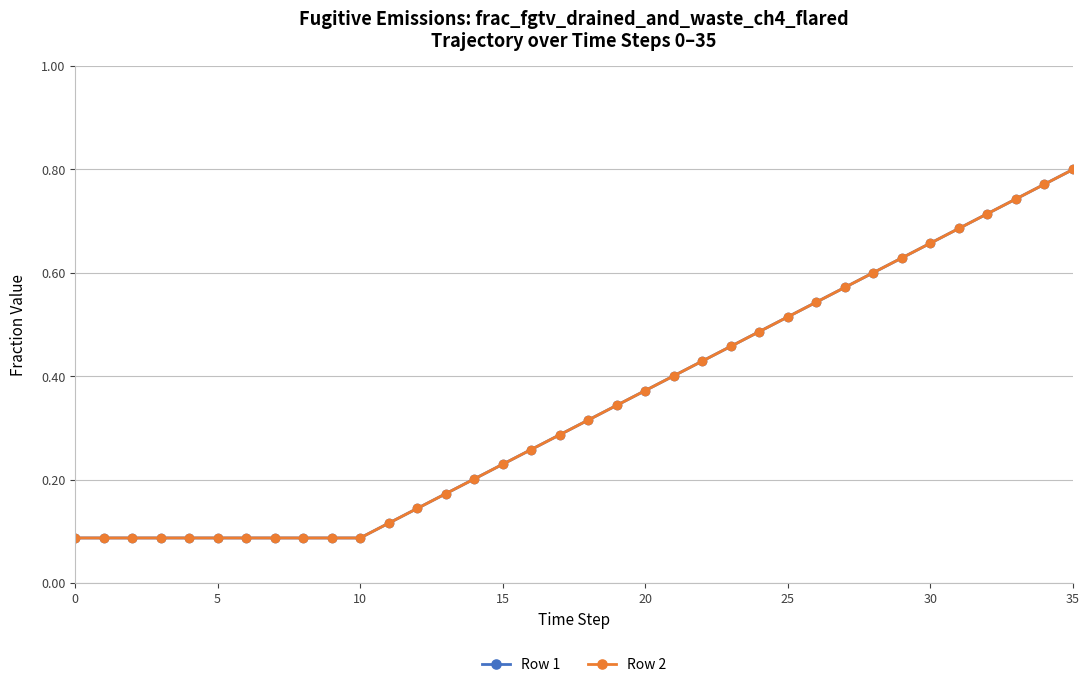

True or false: Row 1 and Row 2 cross at least once.

False